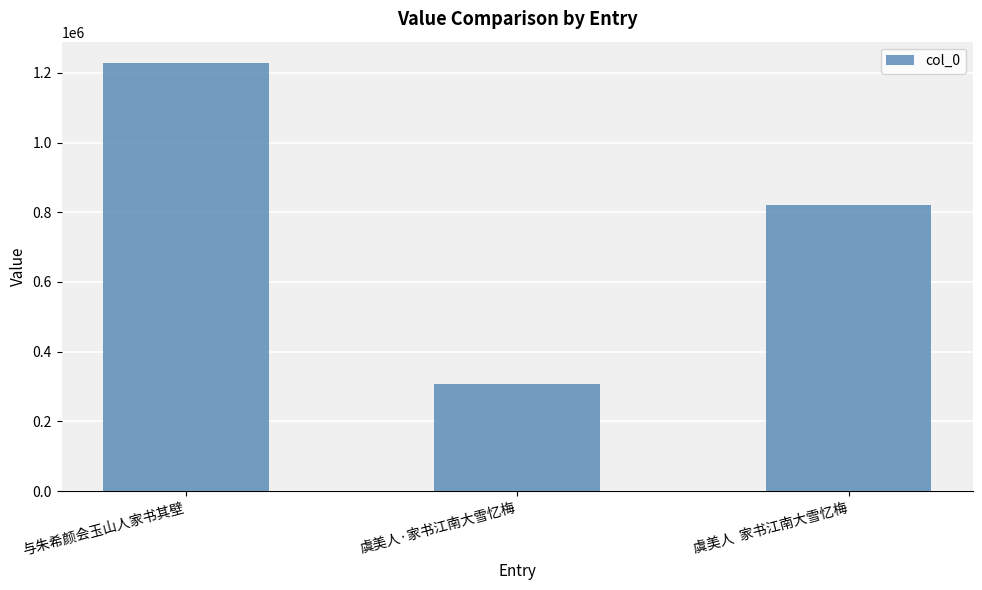

How many values are below 820393?

1